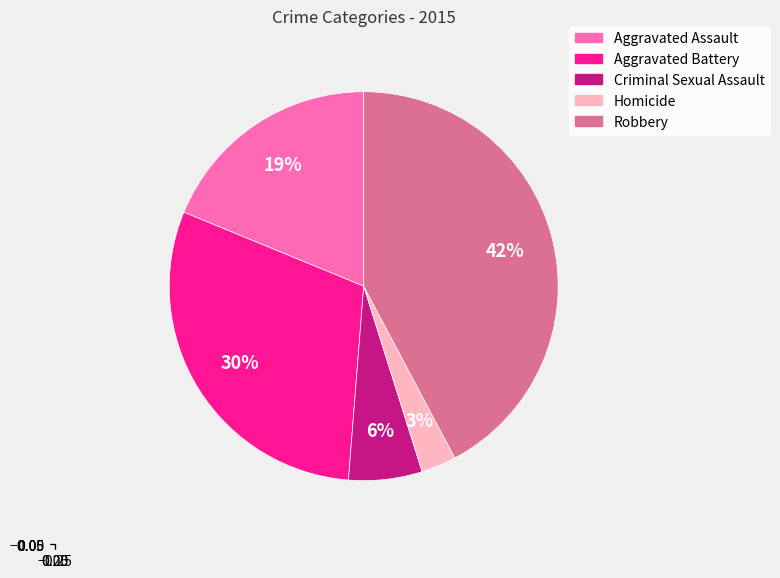

Do Aggravated Battery and Homicide together represent more than half of the pie?

No